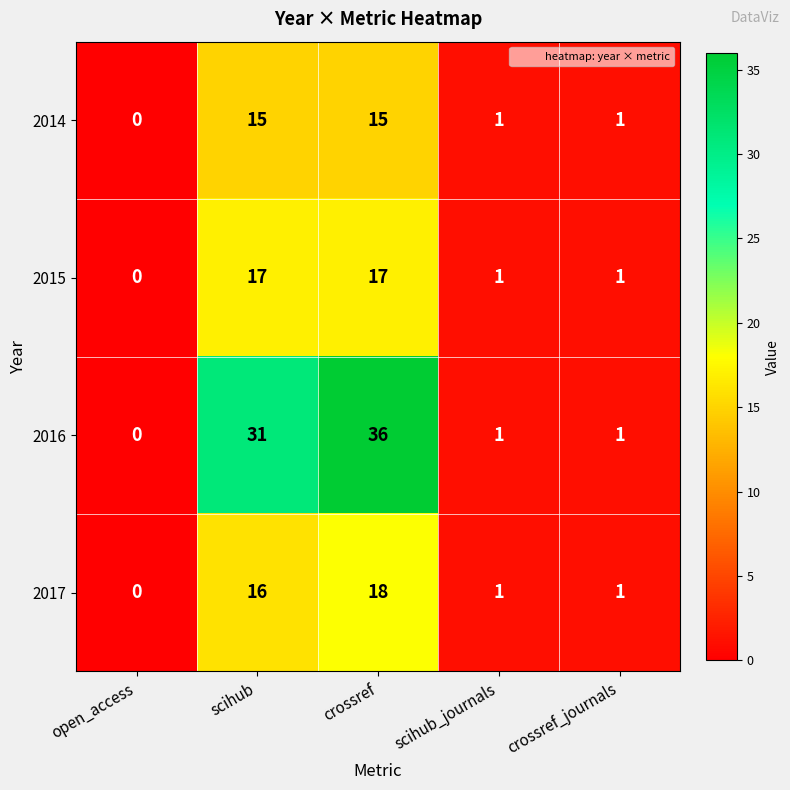

True or false: 2015 has a value of 17 at scihub.

True